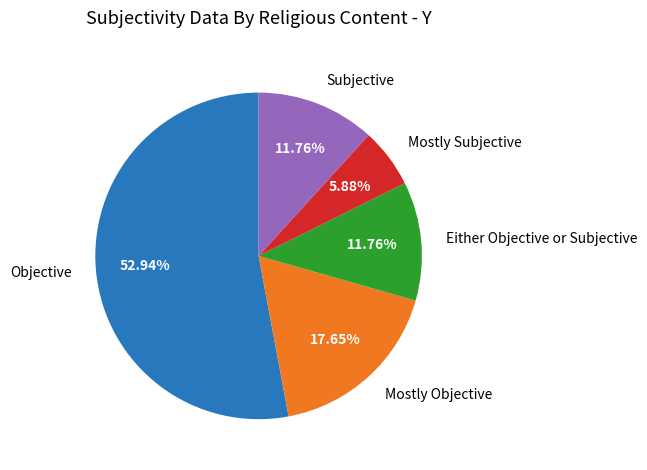

Count the number of slices in the pie.

5